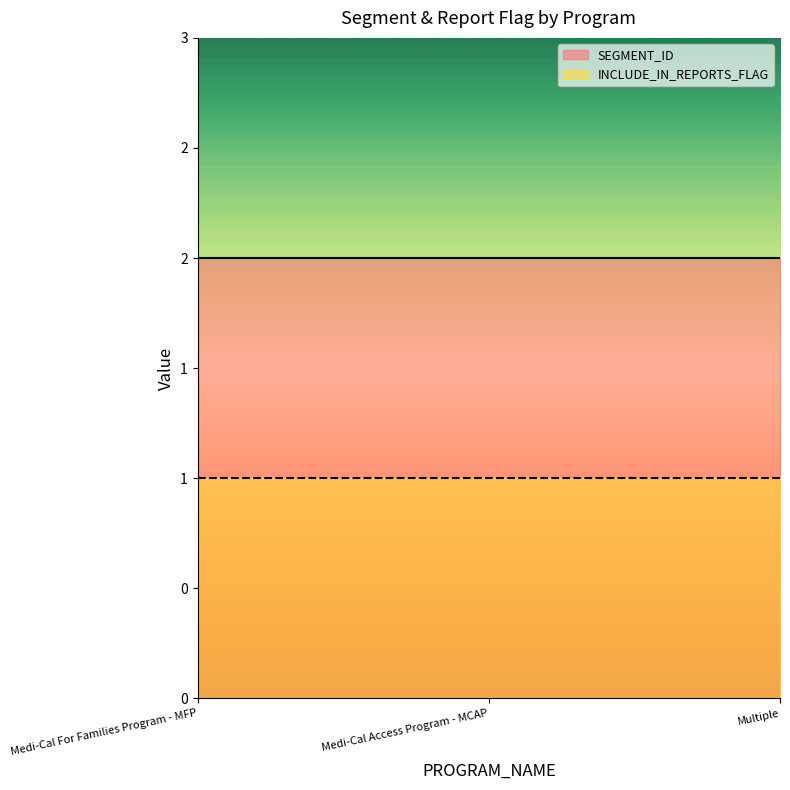

Which series has the largest range (max minus min)?

SEGMENT_ID